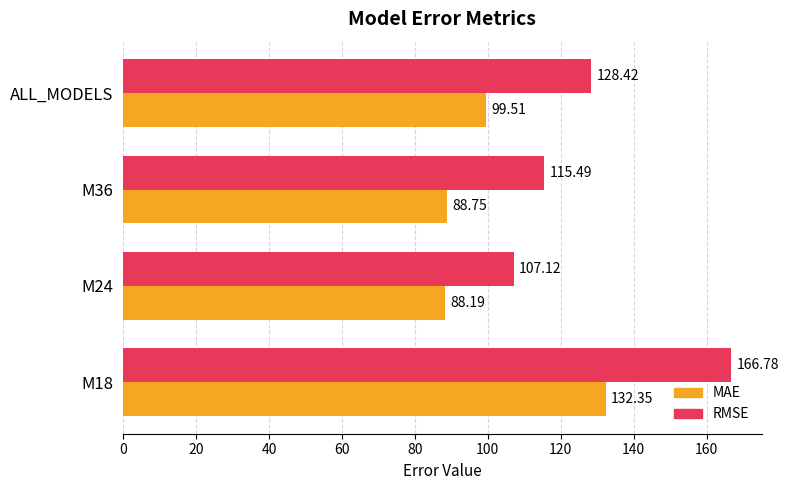

Rank the series by their maximum value, from lowest to highest.

MAE, RMSE